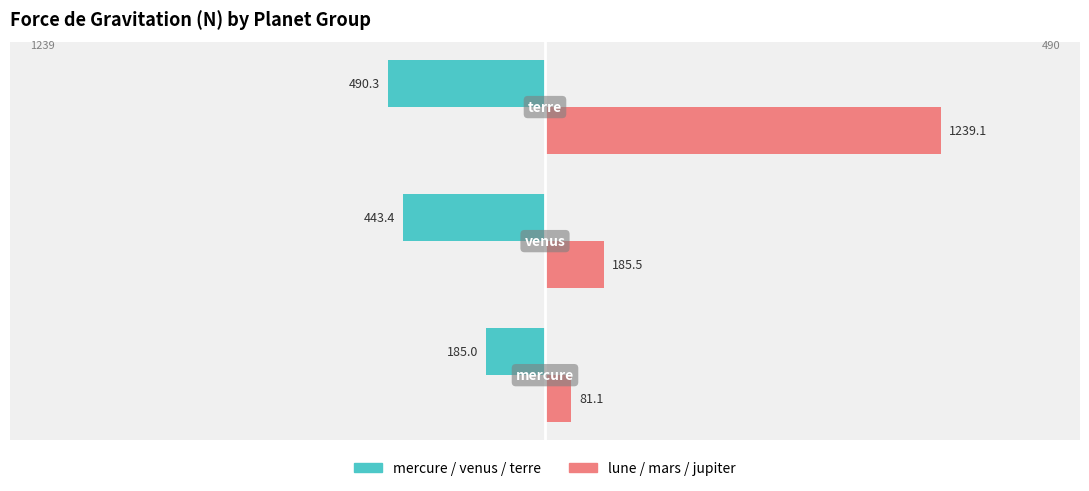

What is the difference between the maximum and second lowest values in the lune / mars / jupiter series?

1053.6